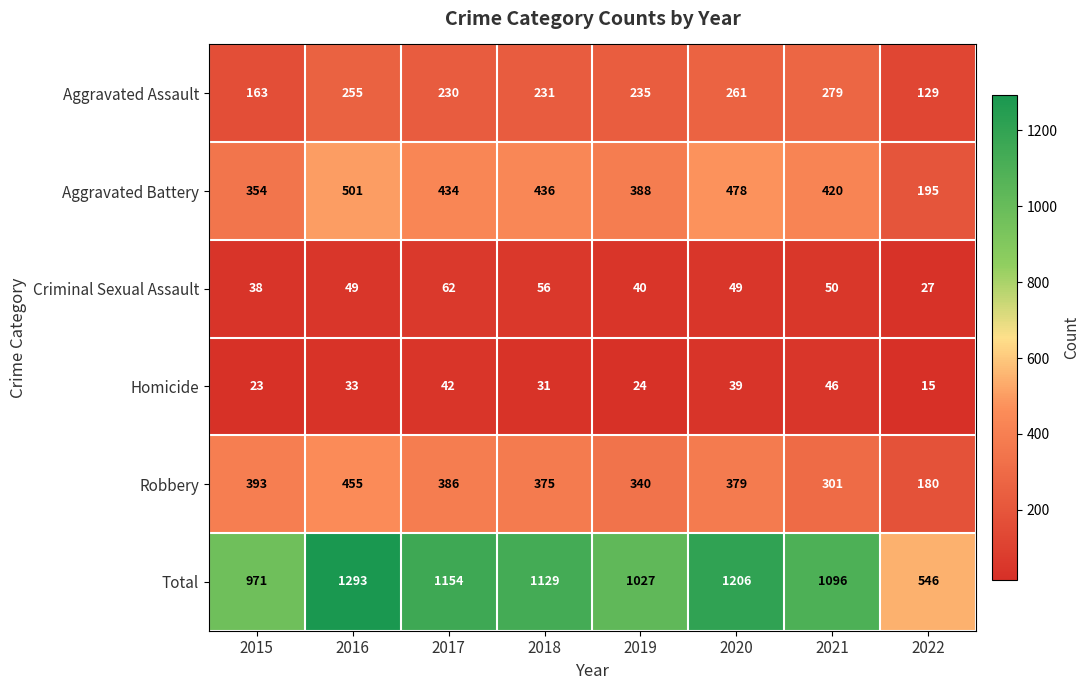

What is the average value of the Total series?

1053